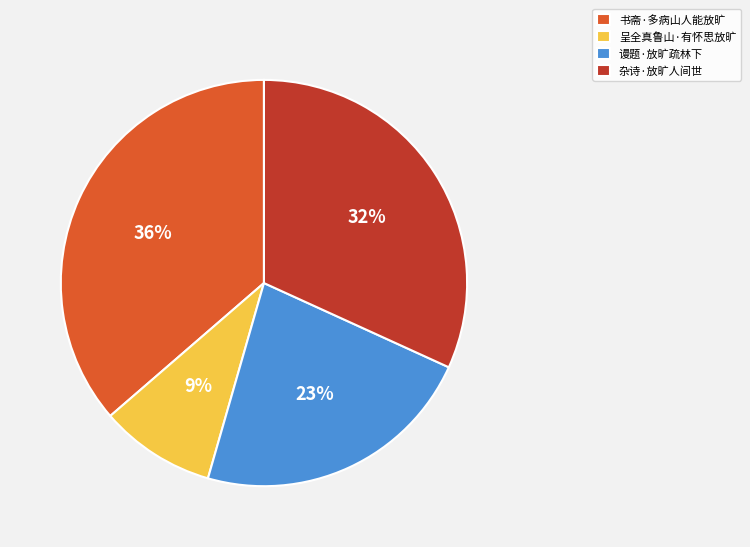

To the nearest percent, what is the combined percentage of 谩题·放旷疏林下 and 呈全真鲁山·有怀思放旷?

32%